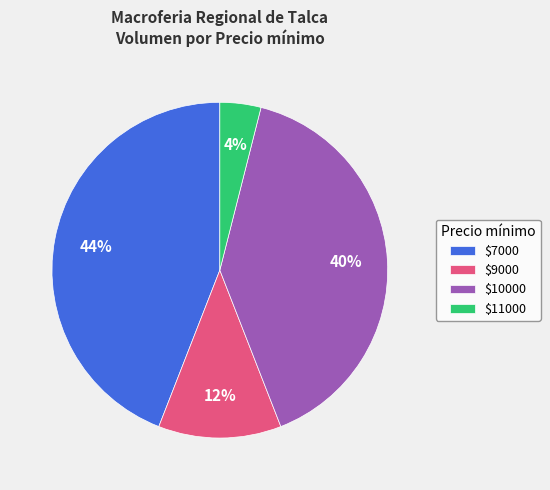

What percentage is the $10000 slice, to the nearest percent?

40%